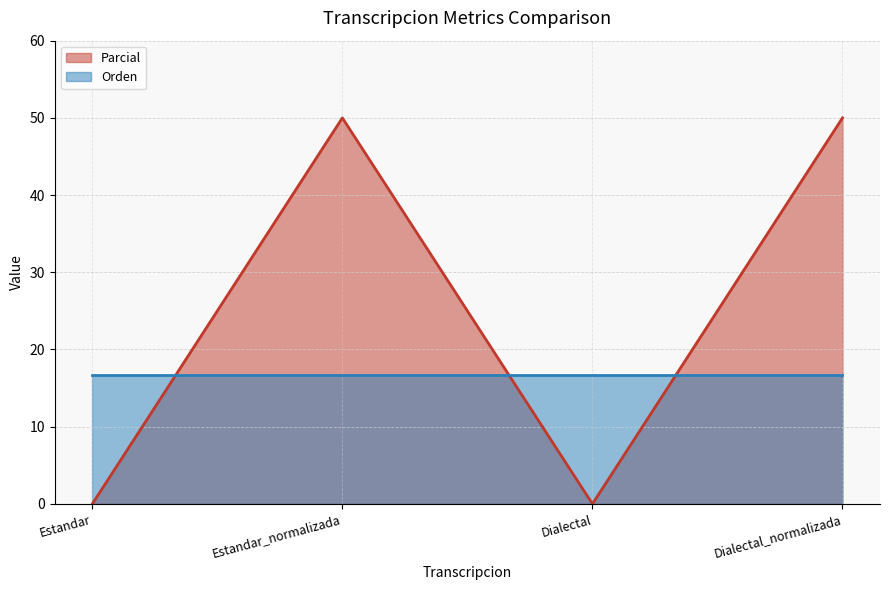

What is the label of the 1st point from the right?

Dialectal_normalizada